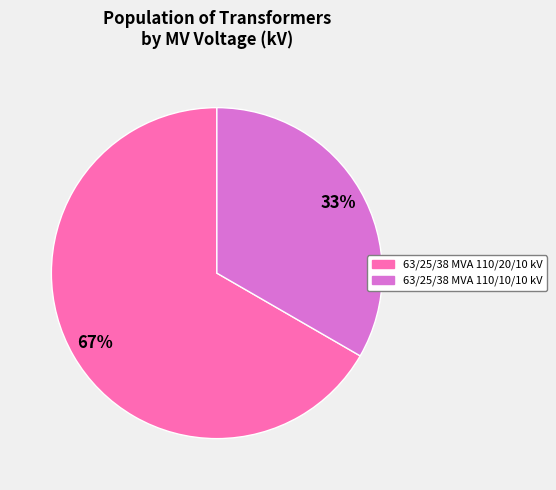

Which has a higher value, 63/25/38 MVA 110/10/10 kV or 63/25/38 MVA 110/20/10 kV?

63/25/38 MVA 110/20/10 kV